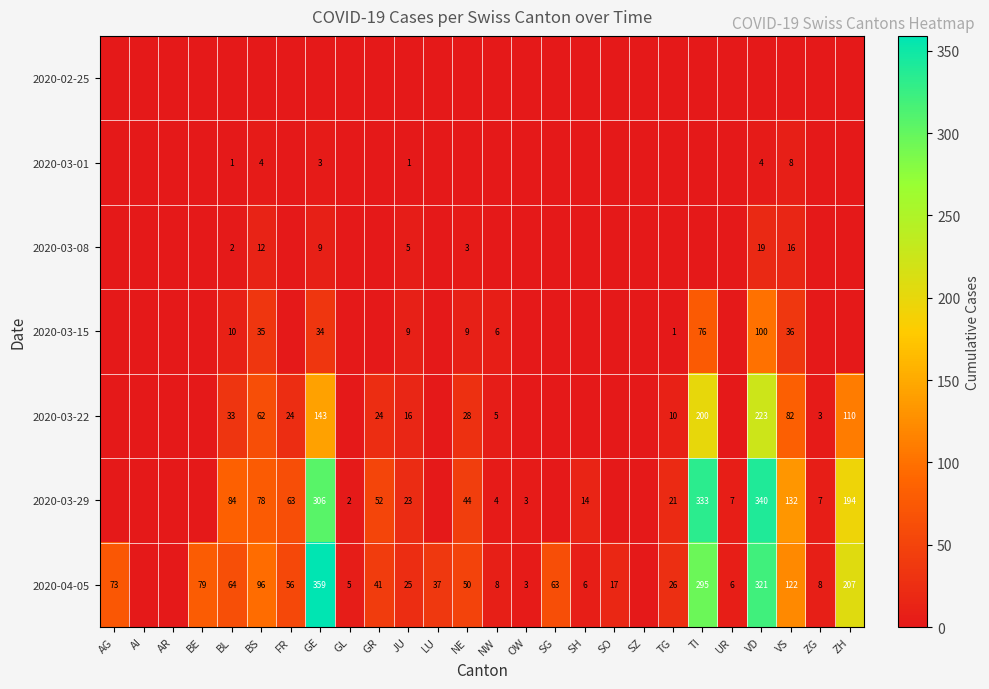

Is it true that 2020-04-05 equals 359 at GE?

True